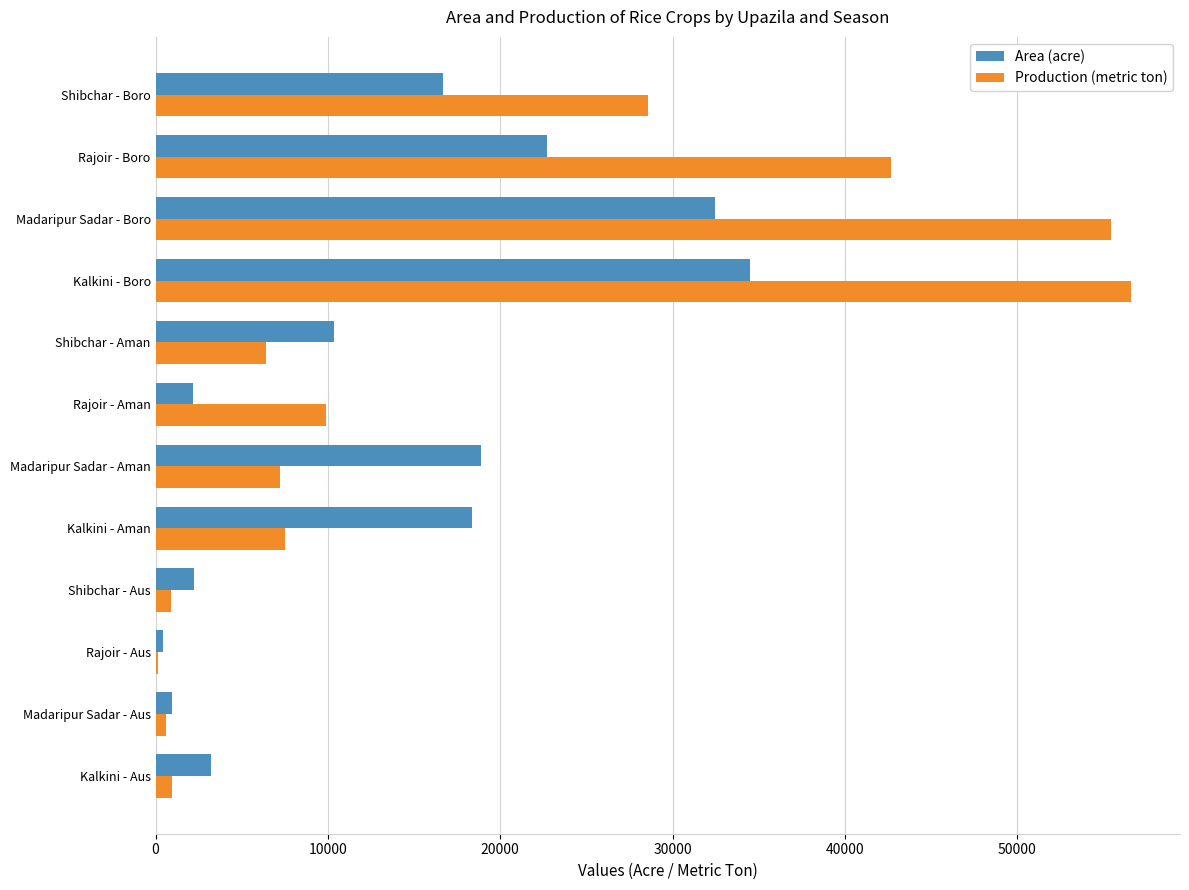

Is it true that Production (metric ton) equals 4611 at Kalkini - Aman?

False